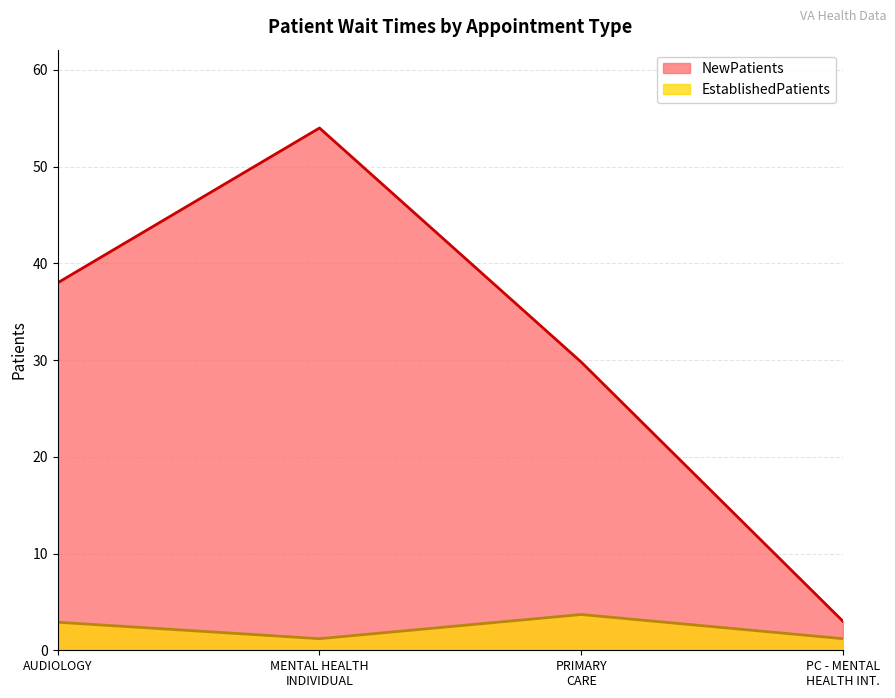

Is the value of NewPatients at MENTAL HEALTH INDIVIDUAL greater than the value of EstablishedPatients at PRIMARY CARE?

Yes